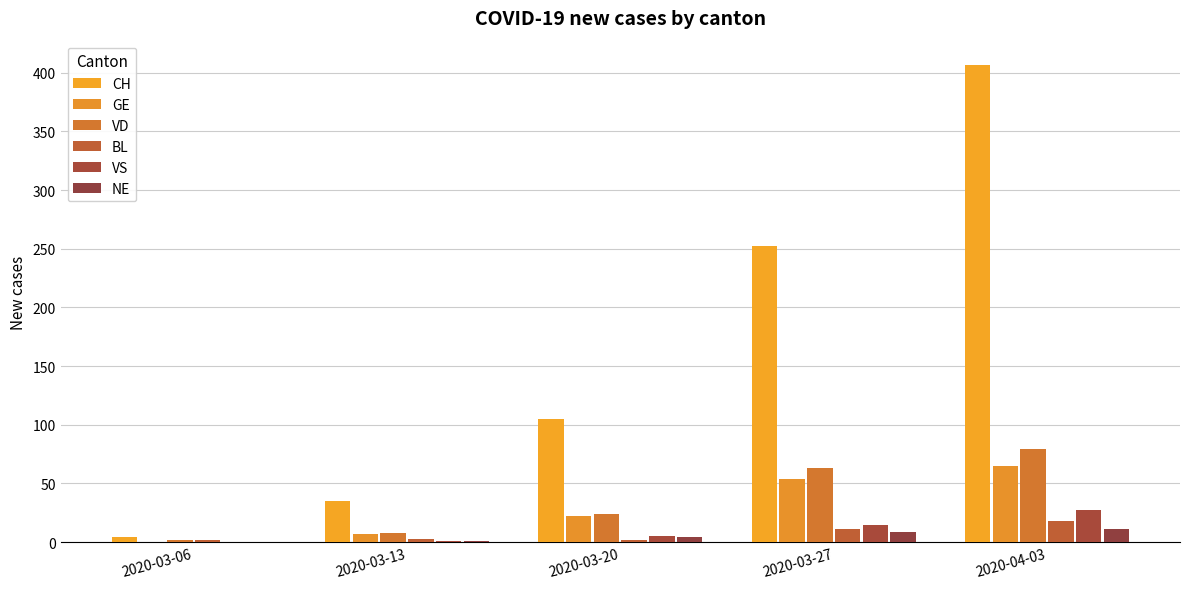

At which label does BL first exceed 3?

2020-03-27